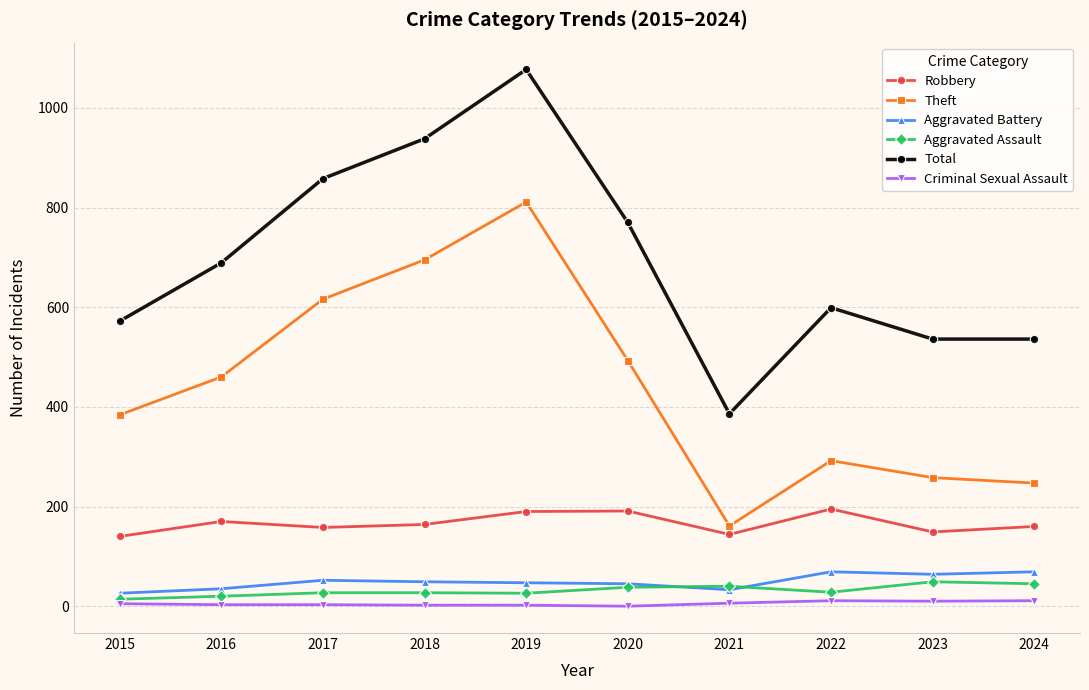

What is the total value across all series at 2023?

1066